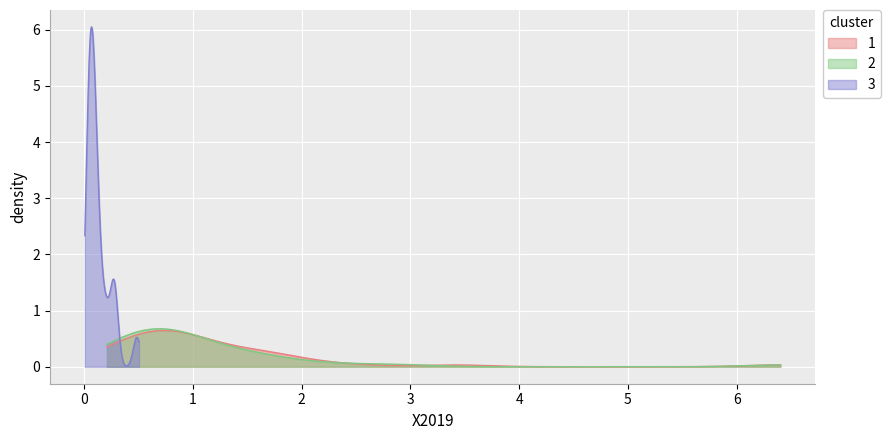

What is the maximum value for 1?

0.6